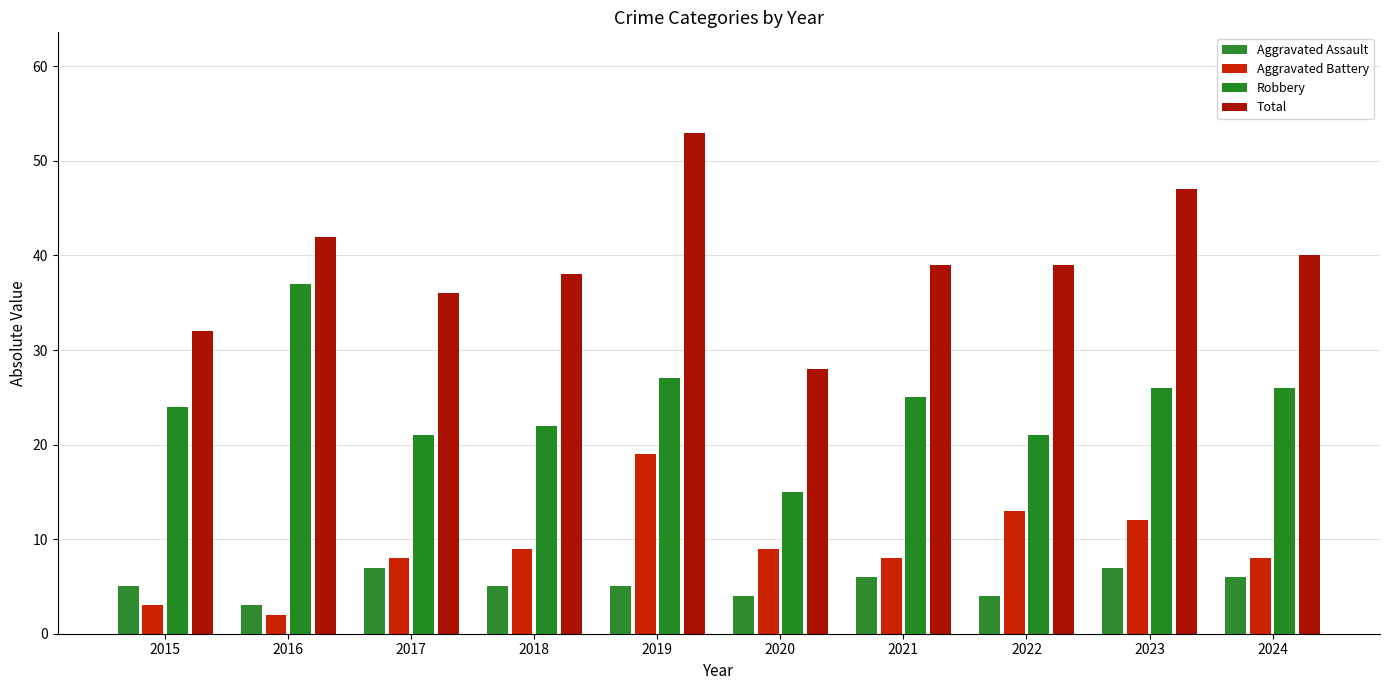

What is the difference between the highest and lowest values at 2021?

33